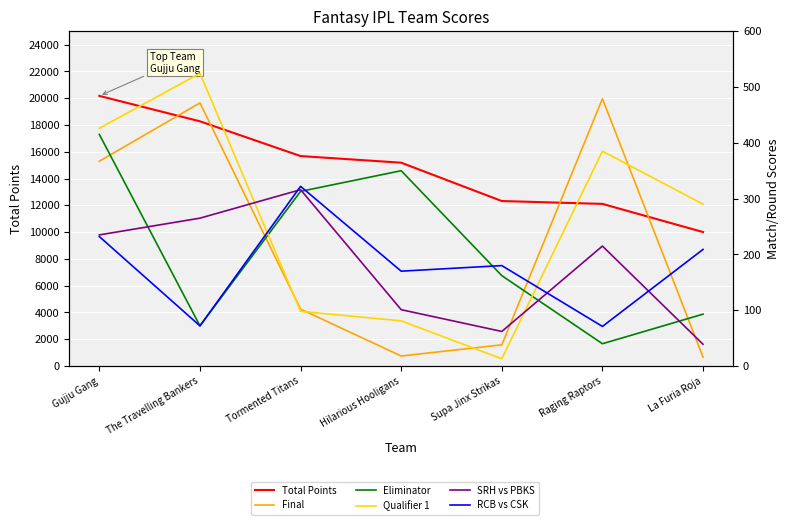

How many series are shown in this chart?

6